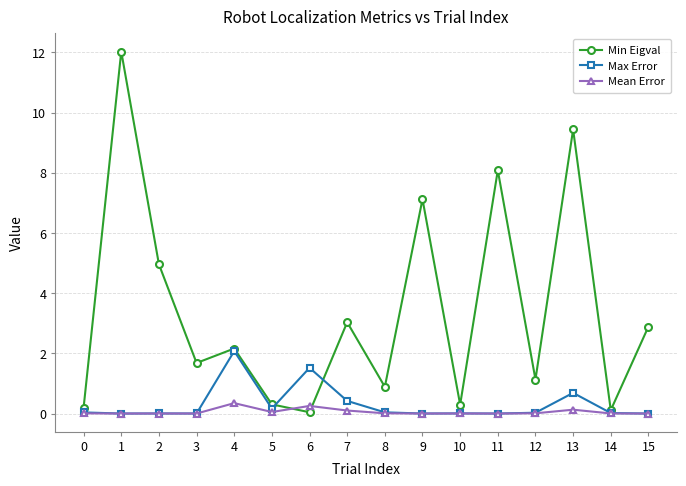

True or false: Mean Error has a value of 0.0 at 8.

True